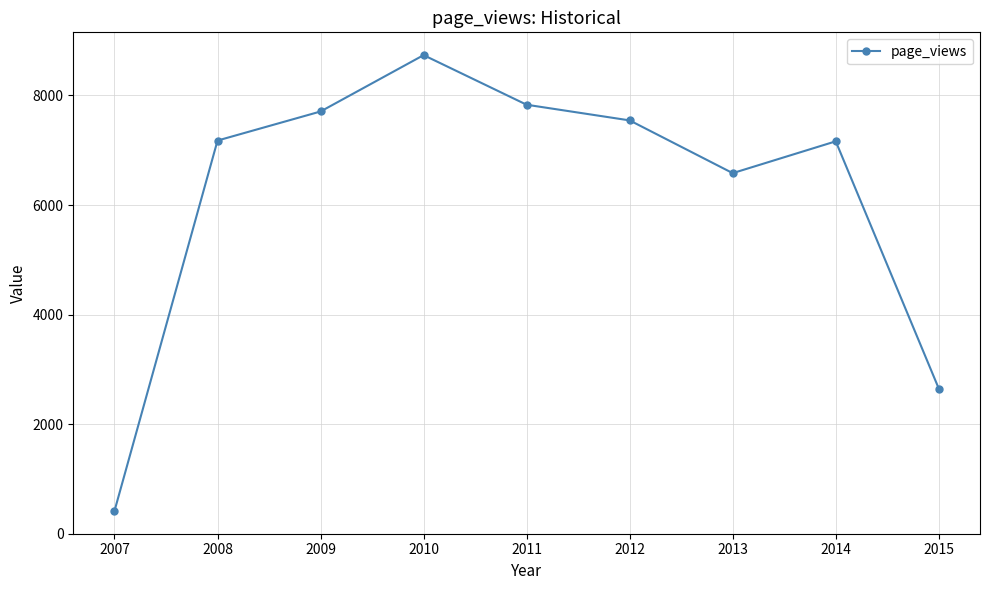

What is the value of the 1st point from the left?

414